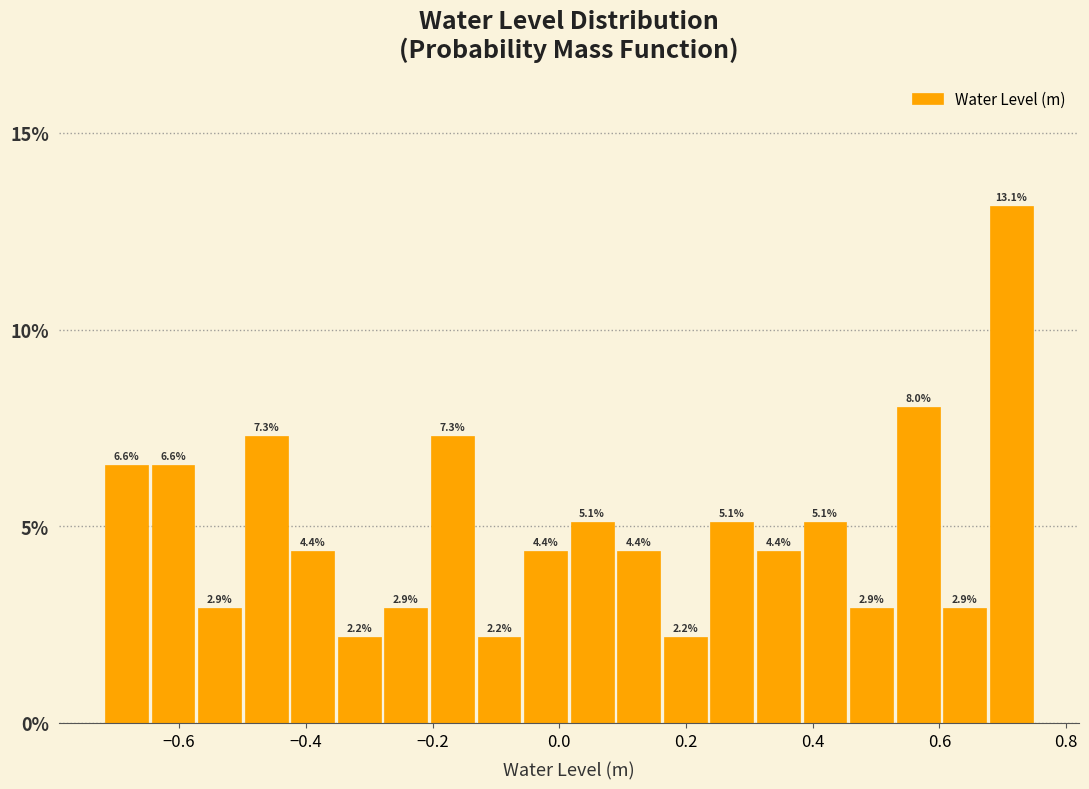

Read against the x-axis, roughly where is the centre of the tallest bar?

0.72